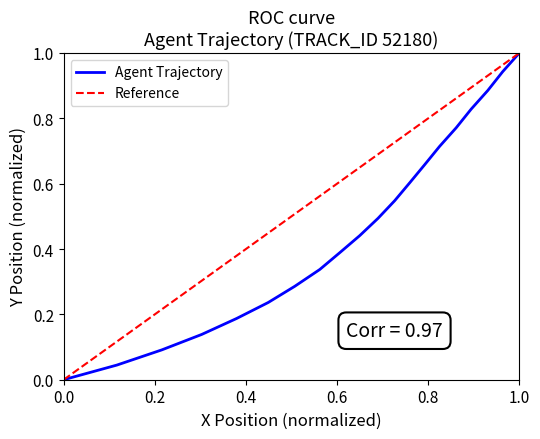

The Agent Trajectory series shows 1.0 at 1.0. True or false?

True